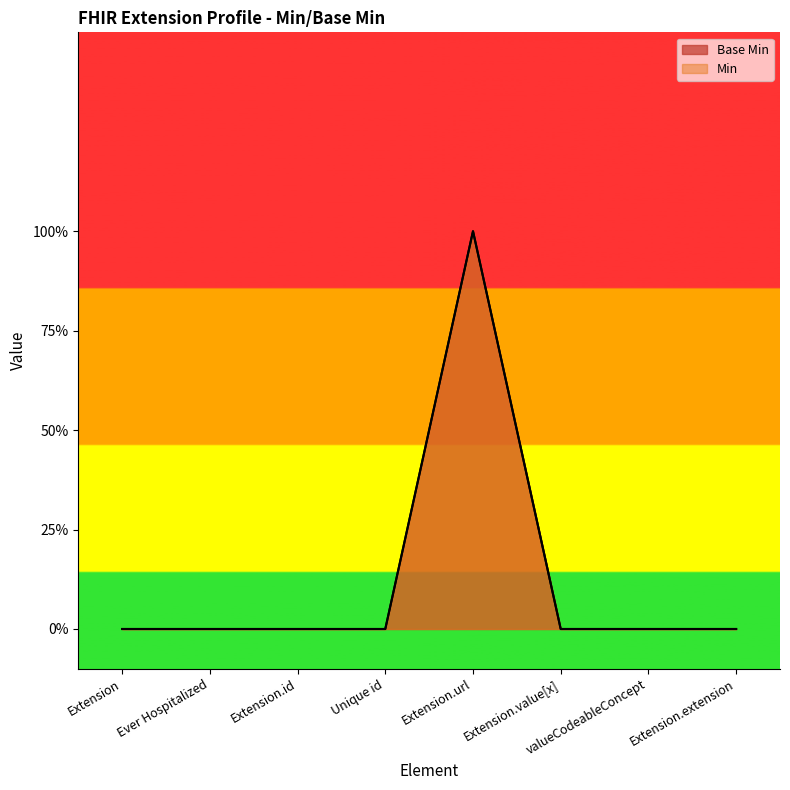

Where is the data nearest to the value 0?

Extension